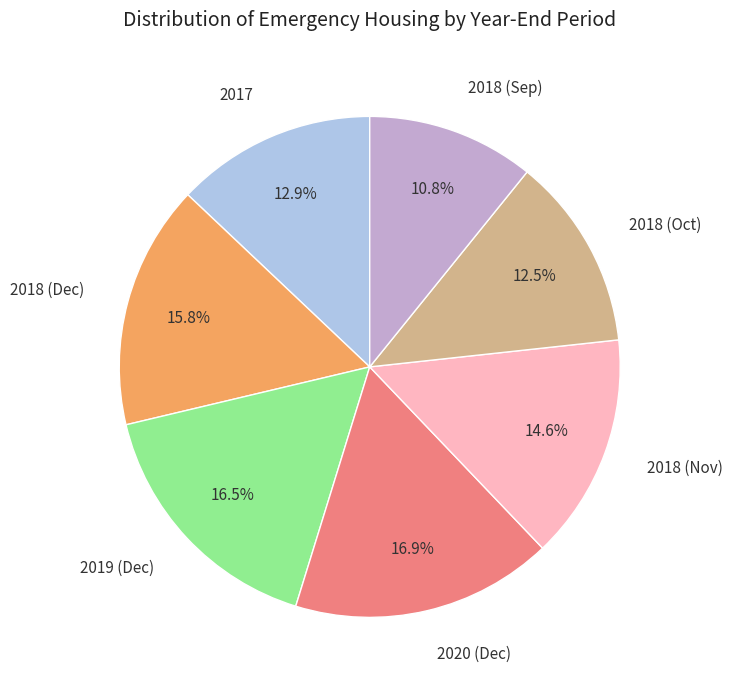

What is the smallest slice in the pie chart?

2018 (Sep)